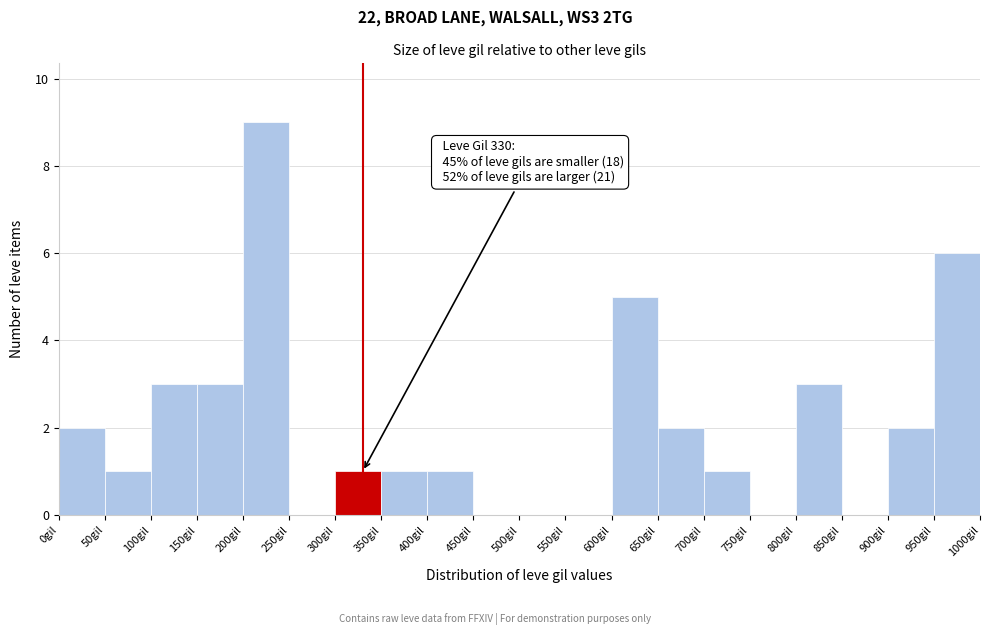

Which range on the x-axis has the tallest bar?

200 to 250